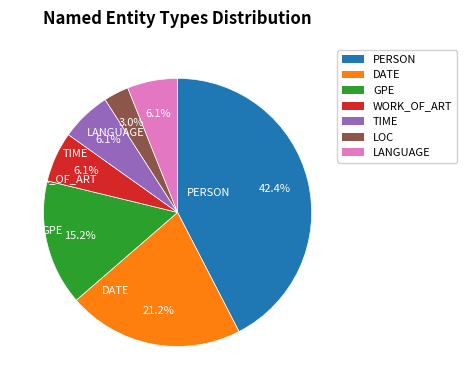

To the nearest percent, what portion does PERSON represent?

42%